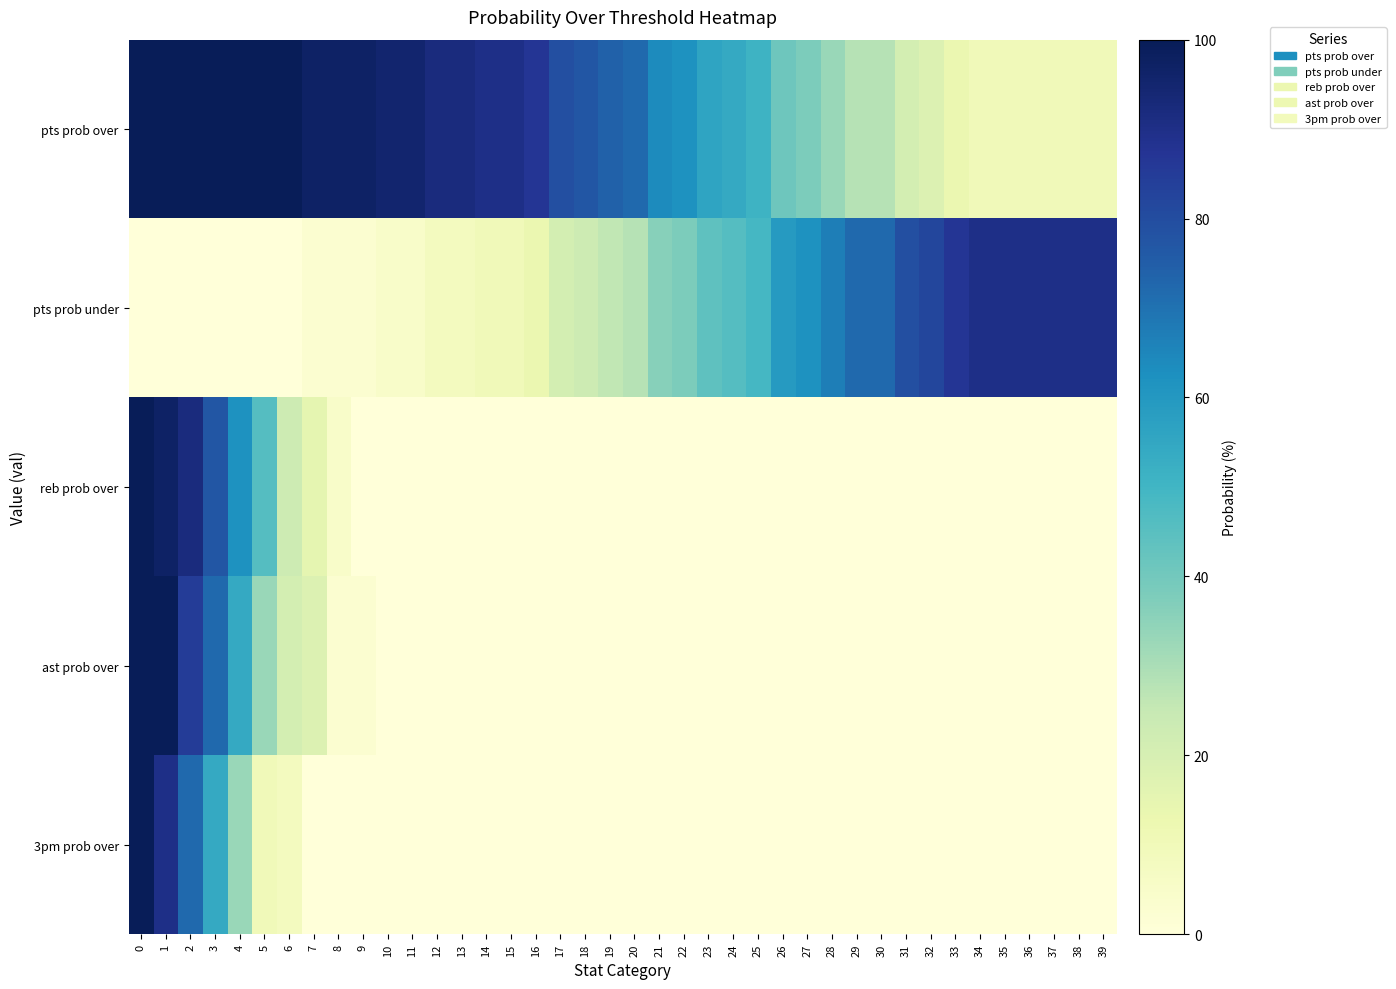

At how many categories does at least one series exceed 60?

36